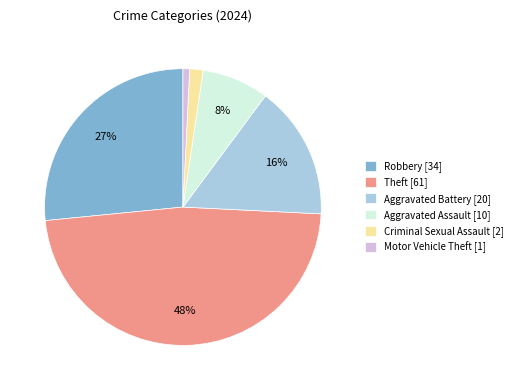

Approximately how many times larger is the value at Aggravated Assault [10] compared to Aggravated Battery [20]?

0.5